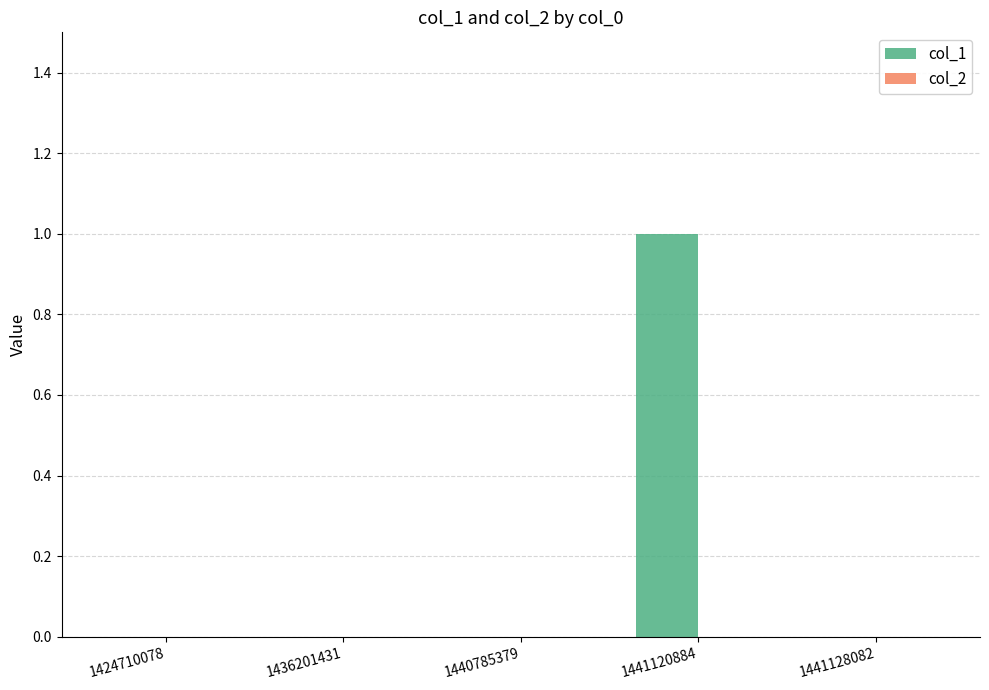

True or false: the data shows 0 at 1441128082.

True